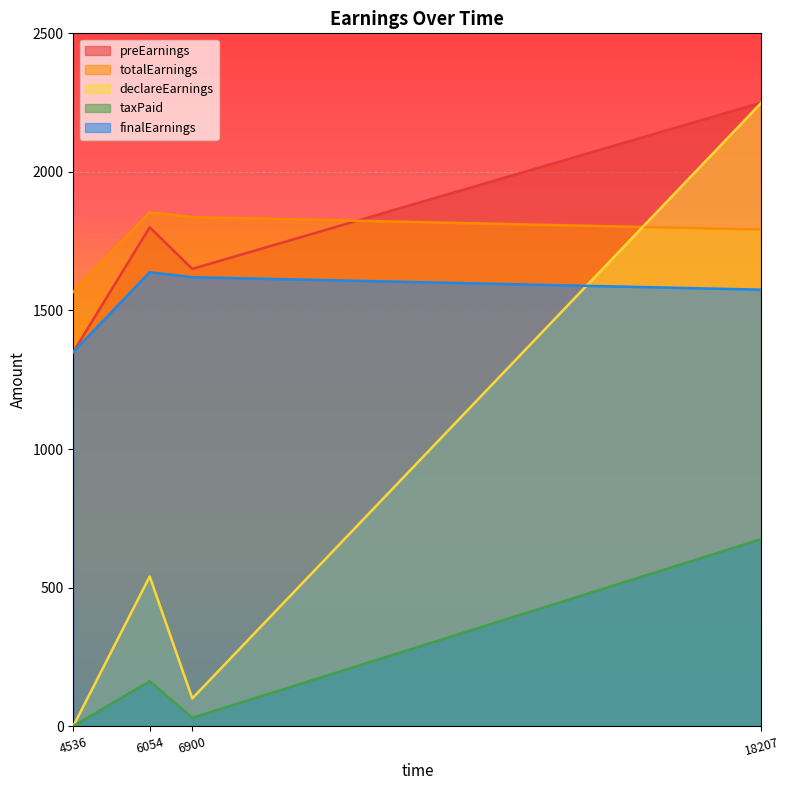

What is the sum of all preEarnings values?

7050.0